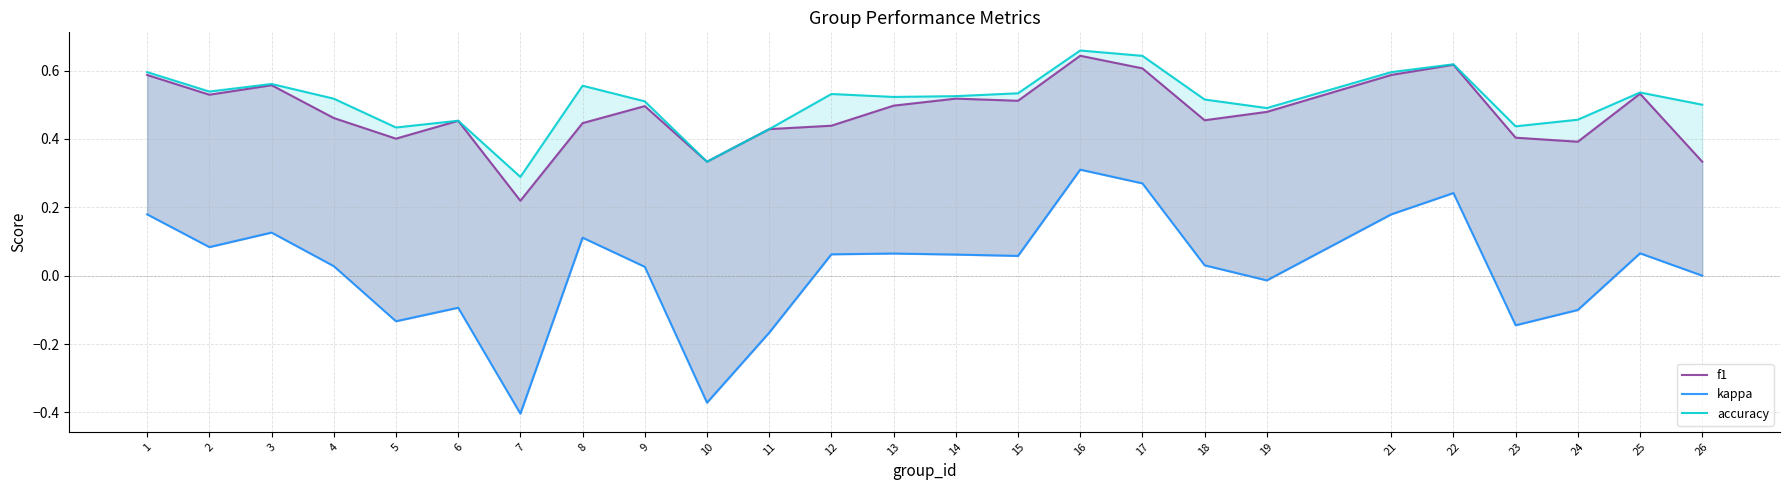

Where does the kappa series first go above 0?

1